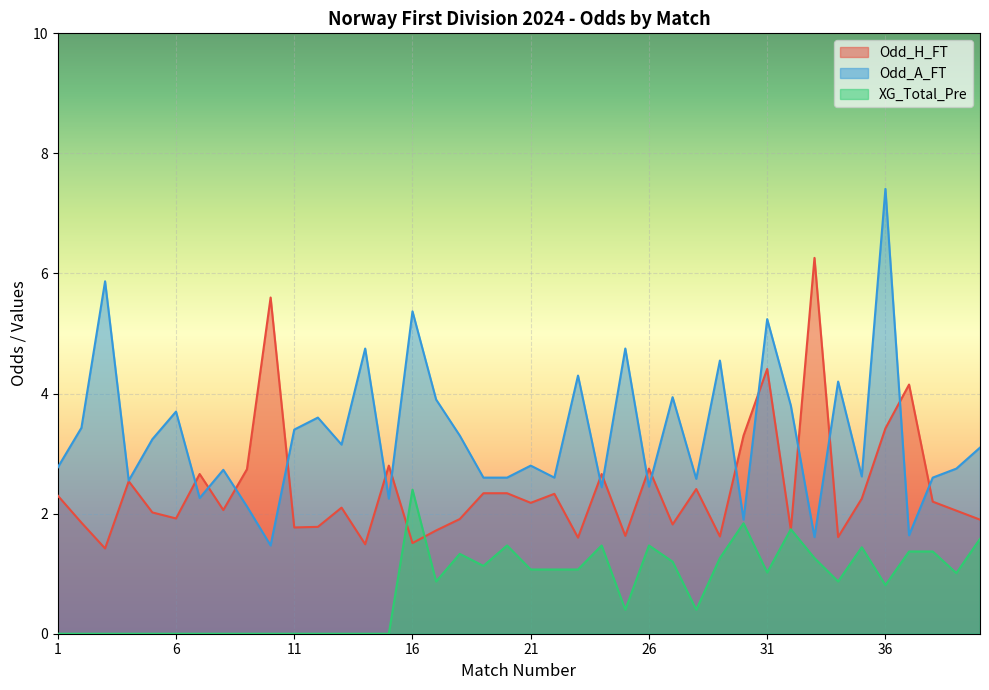

Between 38 and 19, which is larger?

19